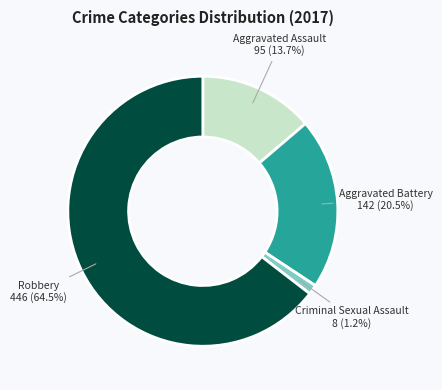

To the nearest percent, what is the average slice percentage?

25%